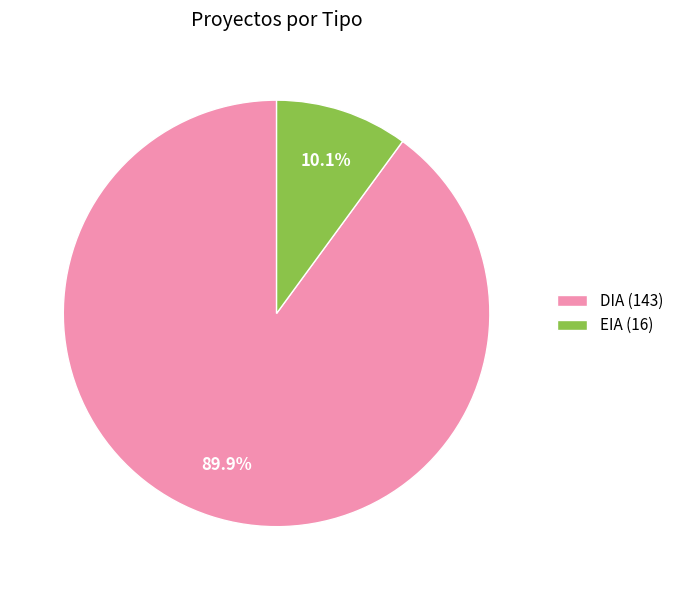

What is the total percentage of EIA and DIA?

100.0%